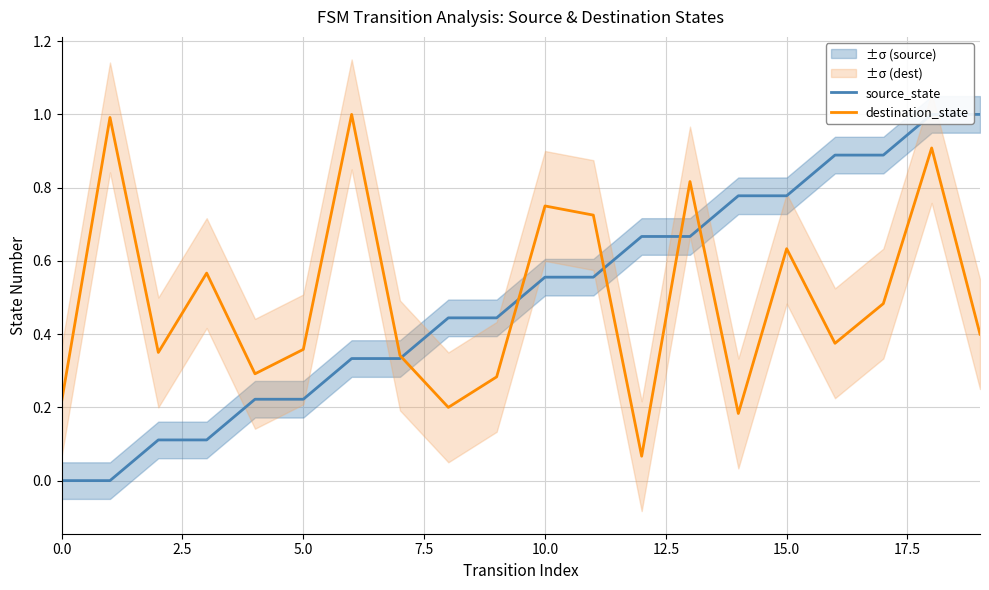

Reading left to right, extract all data points from this chart.

source_state: 0.0	0.0	0.1	0.1	0.2	0.2	0.3	0.3	0.4	0.4	0.6	0.6	0.7	0.7	0.8	0.8	0.9	0.9	1.0	1.0
destination_state: 0.2	1.0	0.3	0.6	0.3	0.4	1.0	0.3	0.2	0.3	0.8	0.7	0.1	0.8	0.2	0.6	0.4	0.5	0.9	0.4